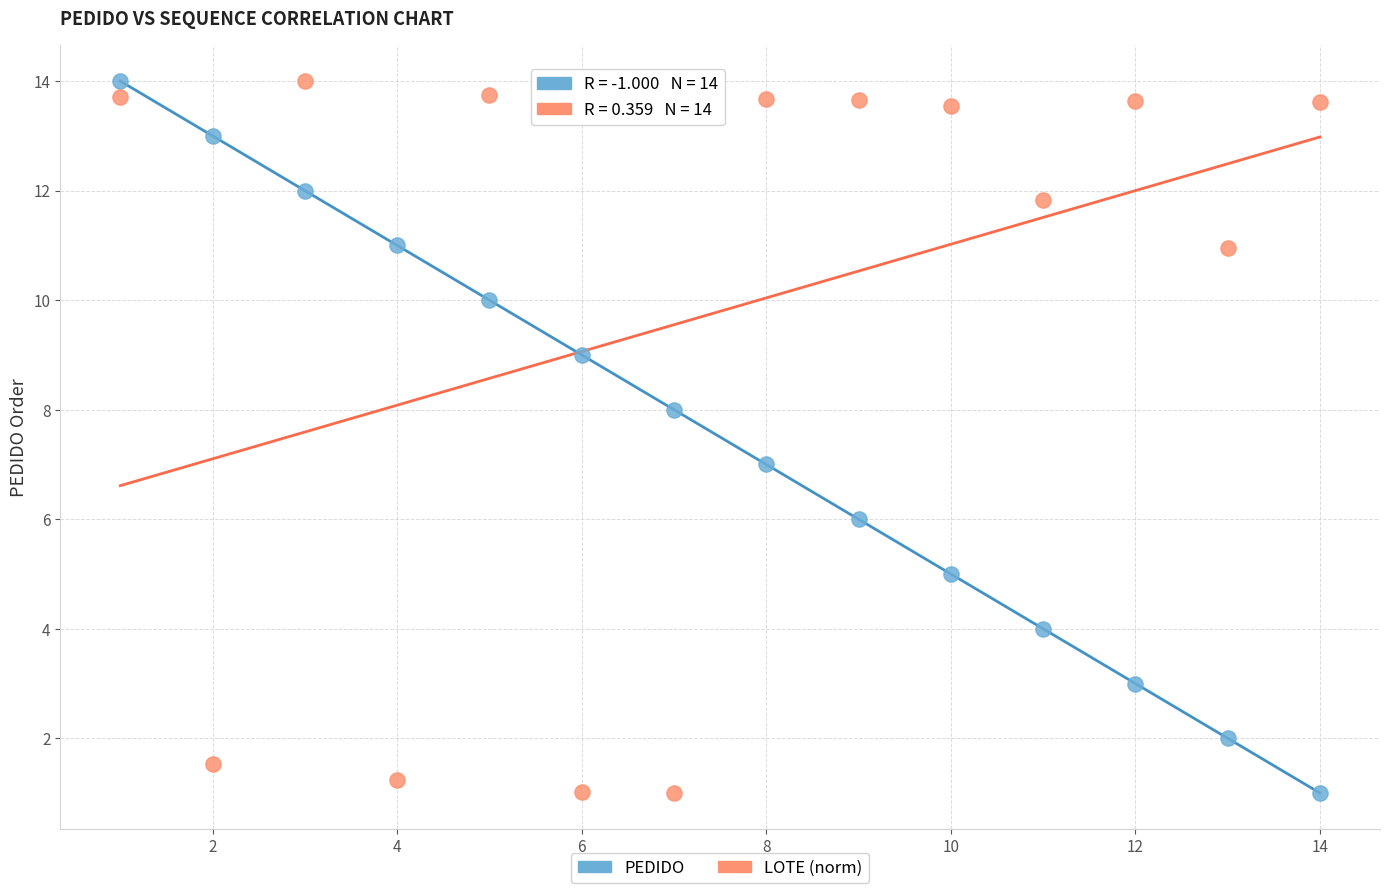

Across all data points, what is the range of Y values (max minus min)?

13.0